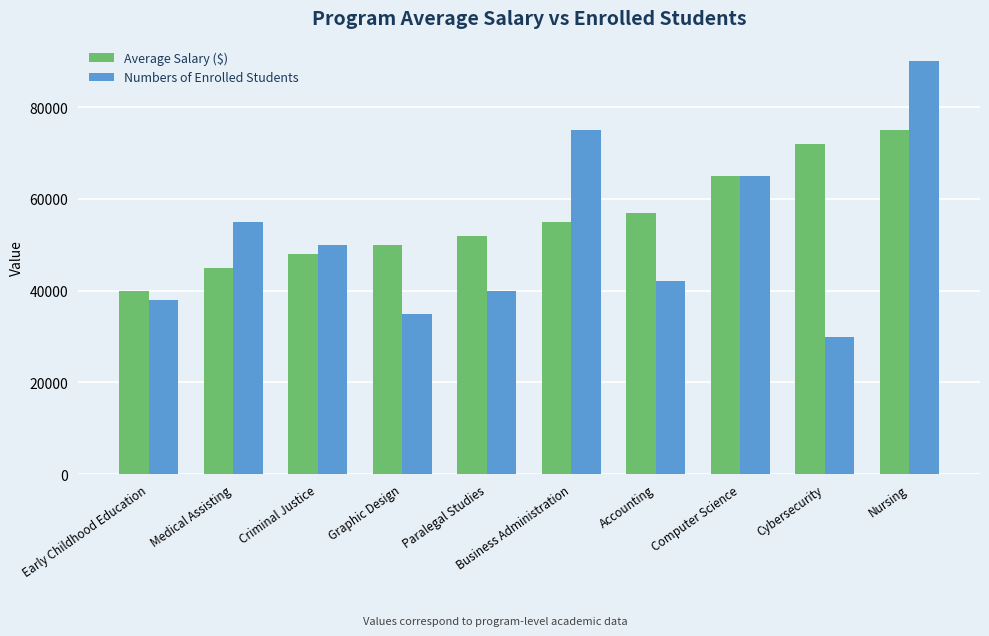

What is the approximate value of Numbers of Enrolled Students at Business Administration, to the nearest 50?

75000